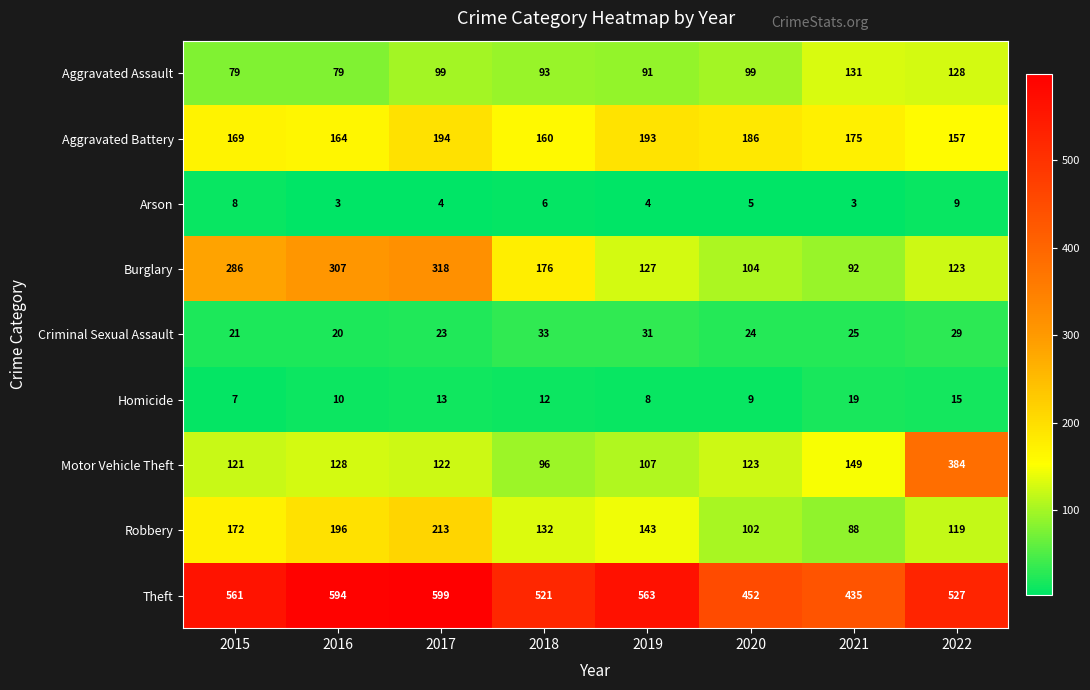

At which category does the chart reach its peak across all series?

2017